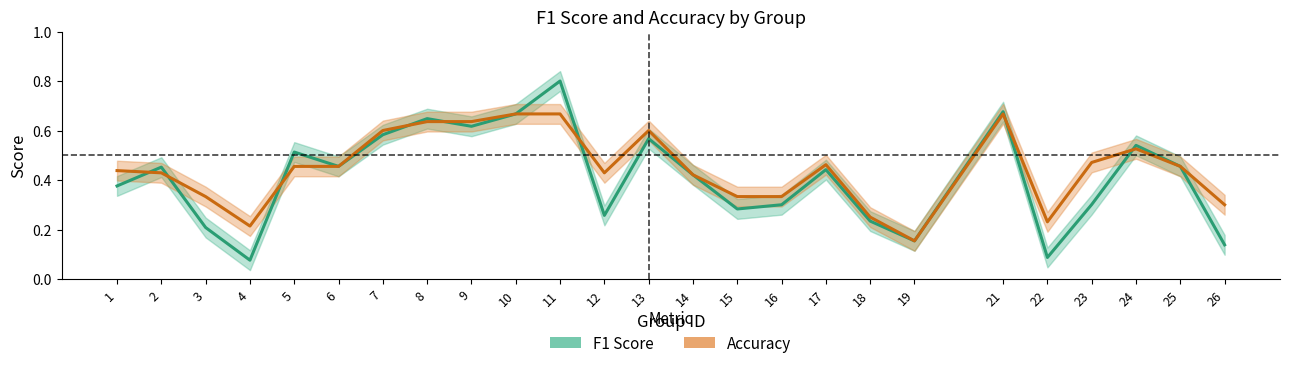

What is the value of the Accuracy point at the 9th from the left?

0.6